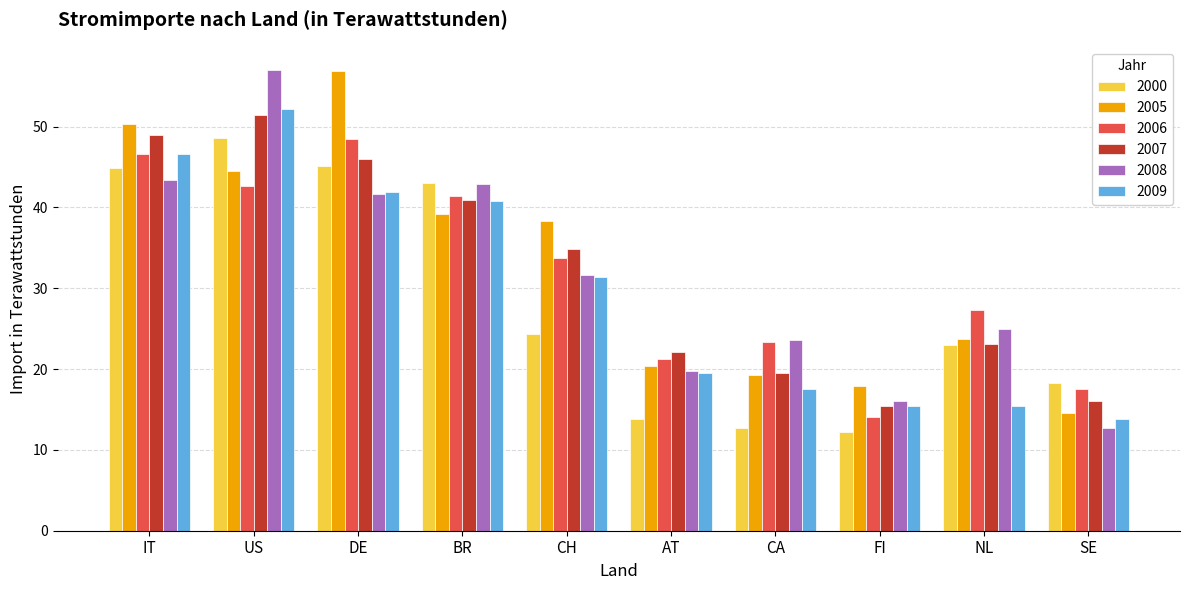

Is the value of 2000 at IT greater than the value of 2005 at SE?

Yes